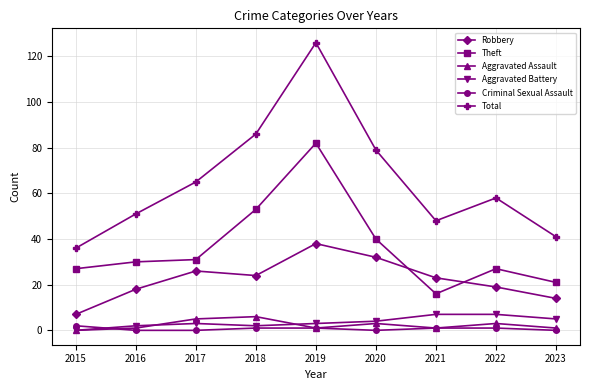

At which label does Total first exceed 58?

2017